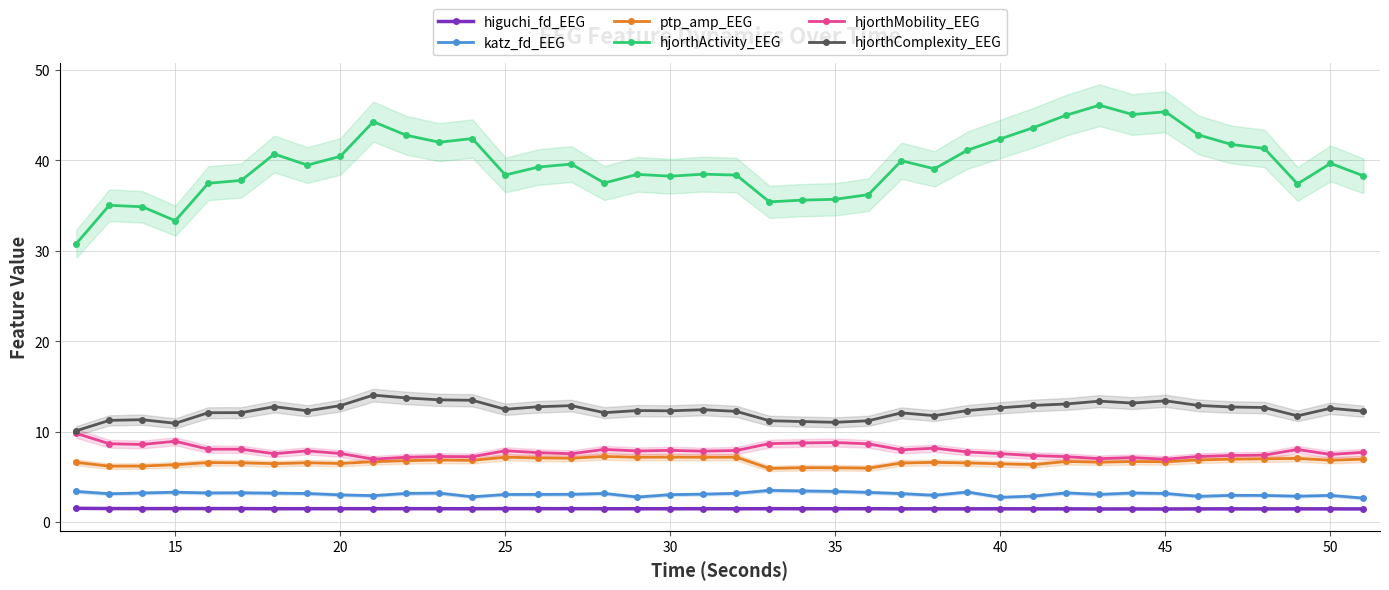

True or false: ptp_amp_EEG has a value of 6.5 at 20.

True